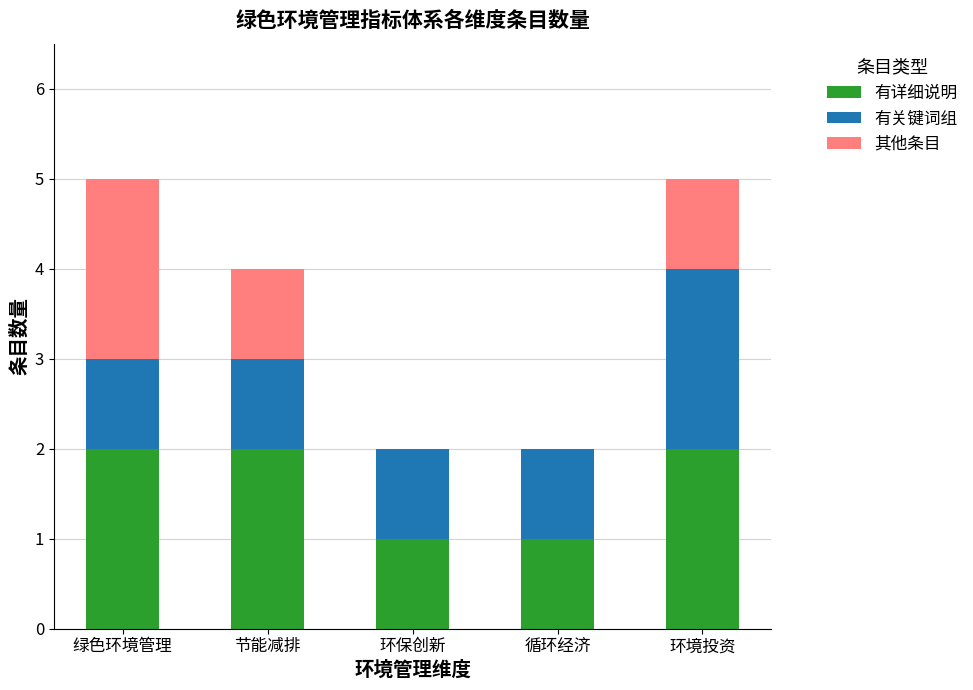

True or false: 有详细说明 has a value of 2 at 节能减排.

True